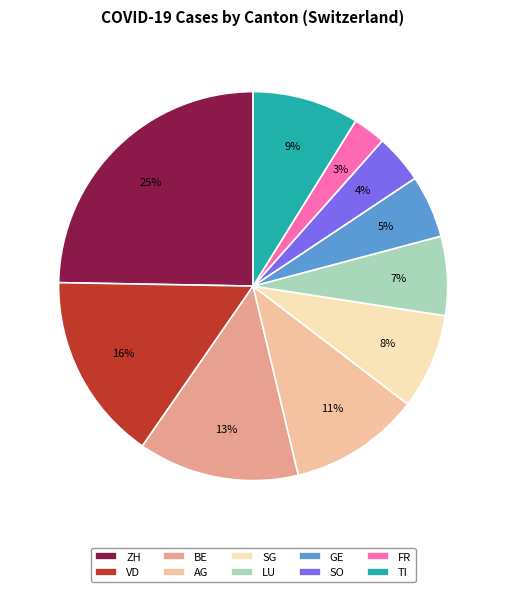

Is it true that VD is 8% of the pie?

False